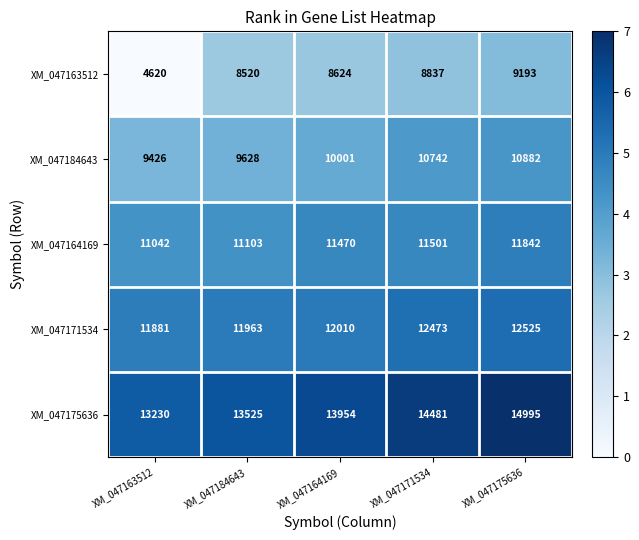

What is the total value across all series at XM_047164169?

56059